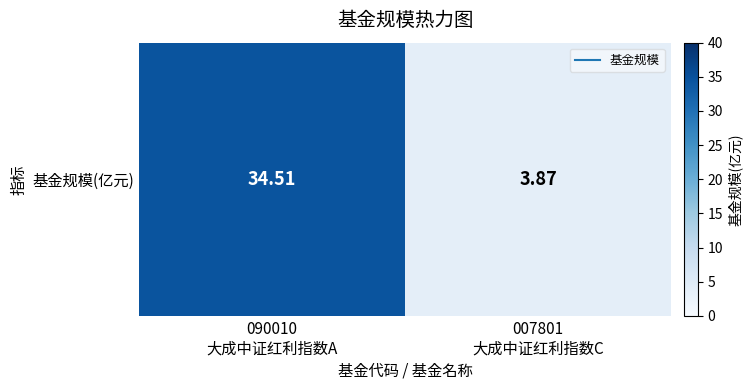

At which category does the chart reach its peak across all series?

090010
大成中证红利指数A